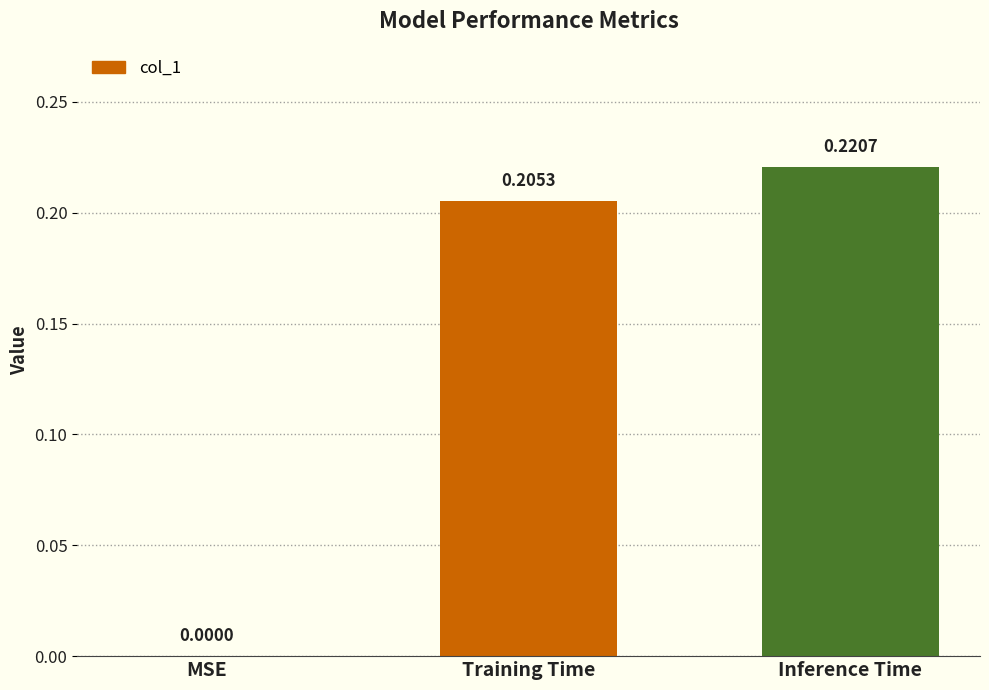

What is the change in value from MSE to Inference Time?

+0.2